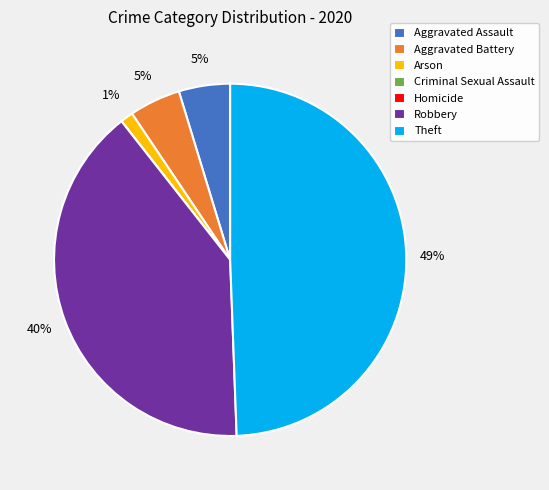

What percentage is the Robbery slice, to the nearest percent?

40%